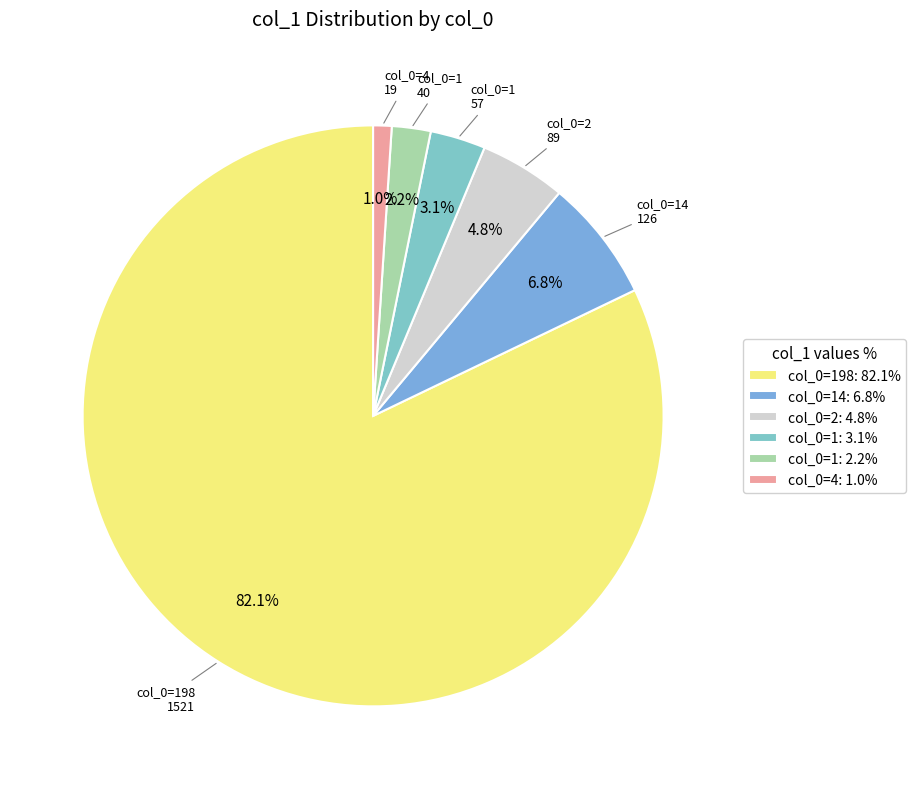

How many slices are in this pie chart?

6